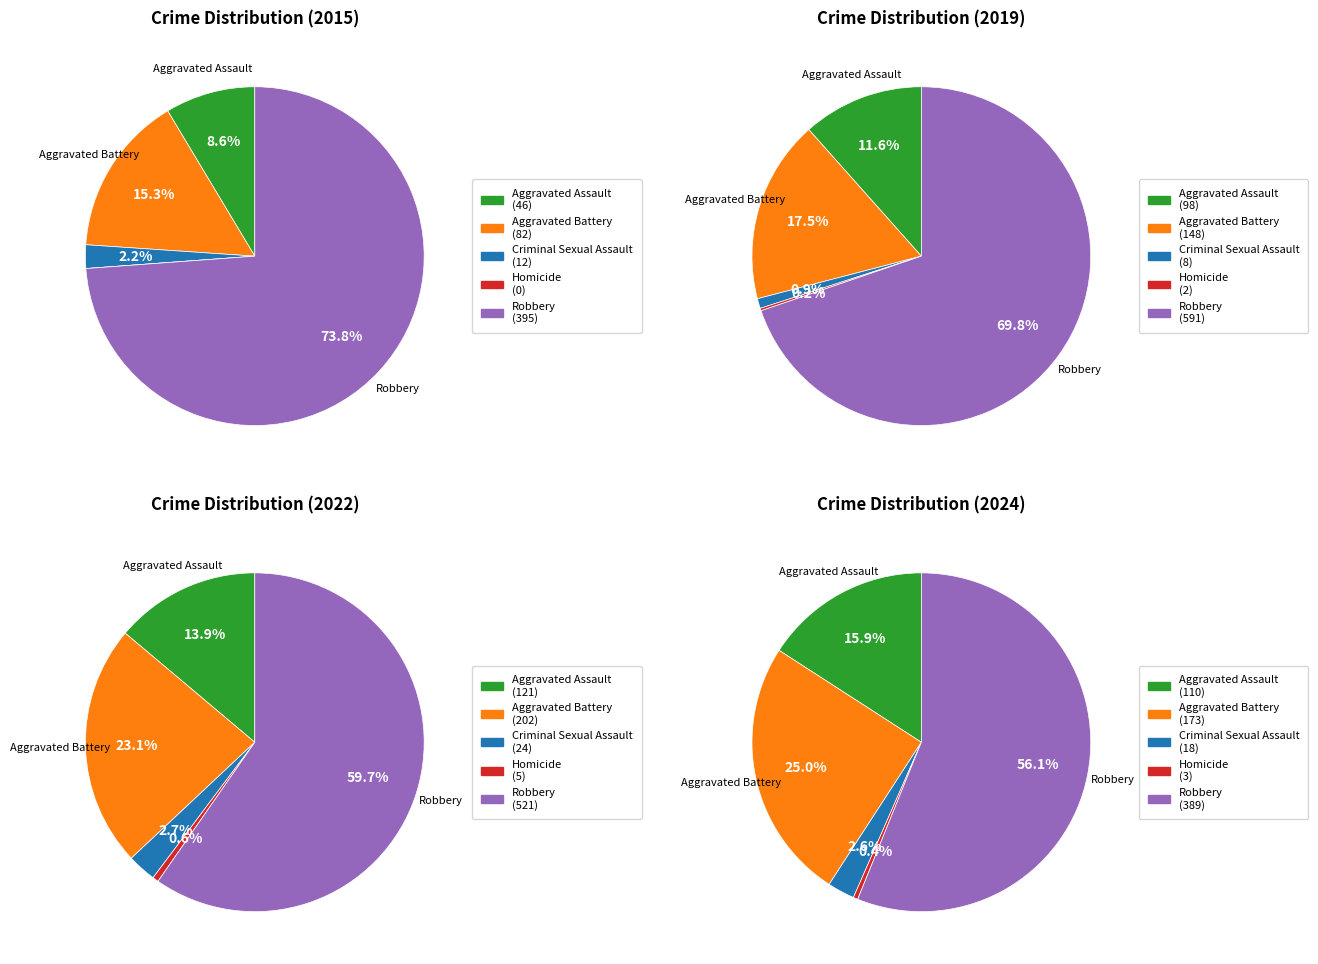

Count the number of slices in the pie.

5